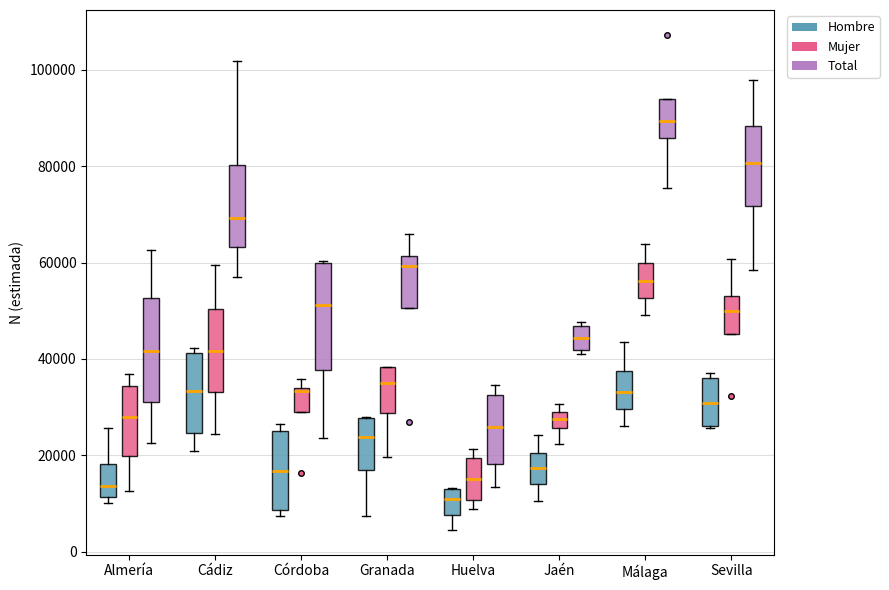

Which box's median line is the highest?

Málaga (Total)